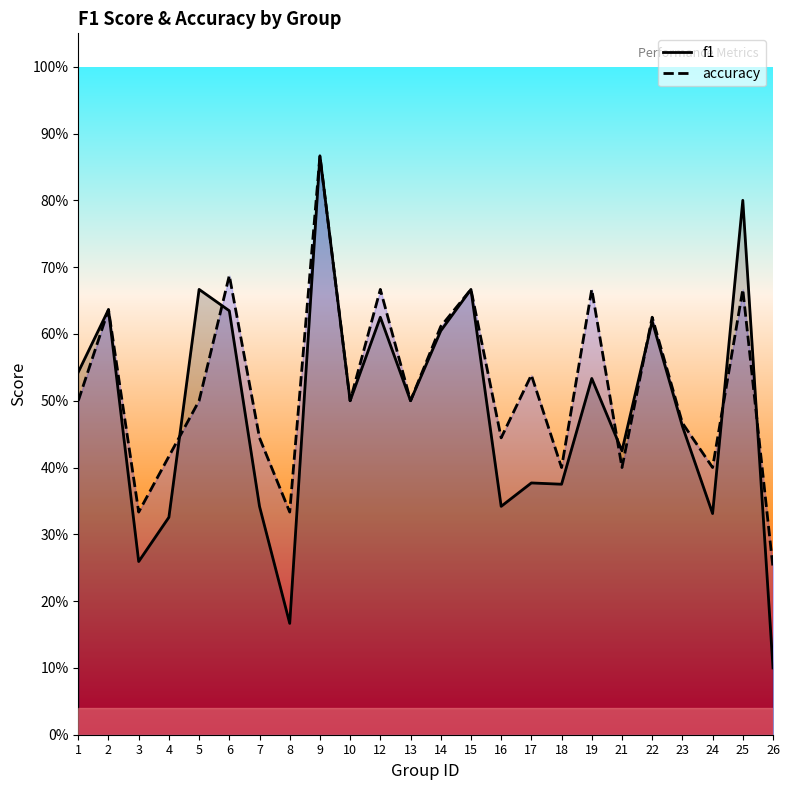

What is the difference between the maximum and second lowest values in the f1 series?

0.7